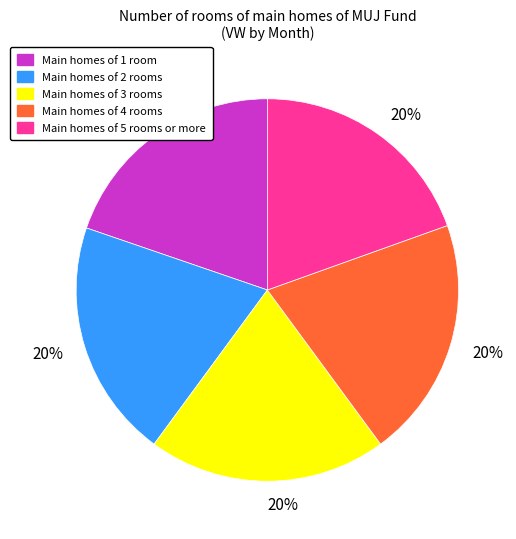

Is the sum of Main homes of 2 rooms and Main homes of 3 rooms greater than half?

No